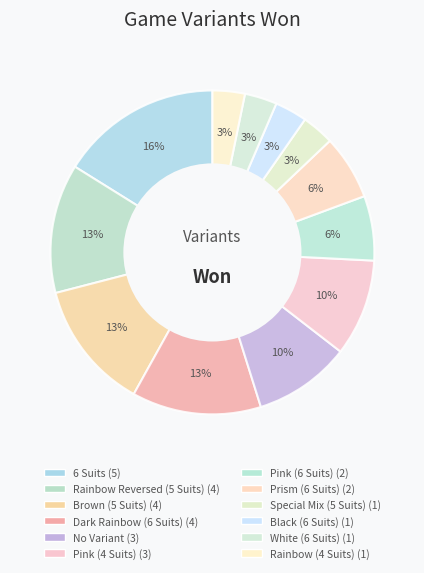

What is the change in value from Pink (4 Suits) to Black (6 Suits)?

-2